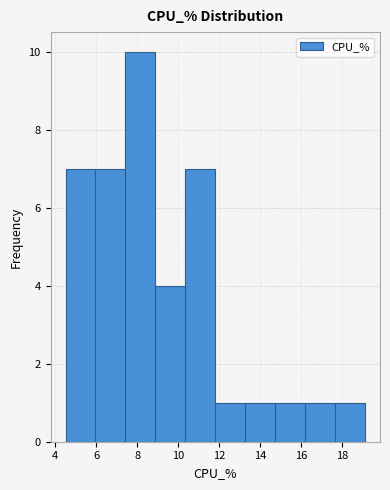

Reading left to right, list every bar in this chart as the range it spans on the x-axis followed by its height. Neither the bar edges nor the heights are printed on the chart, so give them approximately, as read against the axes.

4.50 to 5.96: 7
5.96 to 7.42: 7
7.42 to 8.88: 10
8.88 to 10.34: 4
10.34 to 11.80: 7
11.80 to 13.26: 1
13.26 to 14.72: 1
14.72 to 16.18: 1
16.18 to 17.64: 1
17.64 to 19.10: 1